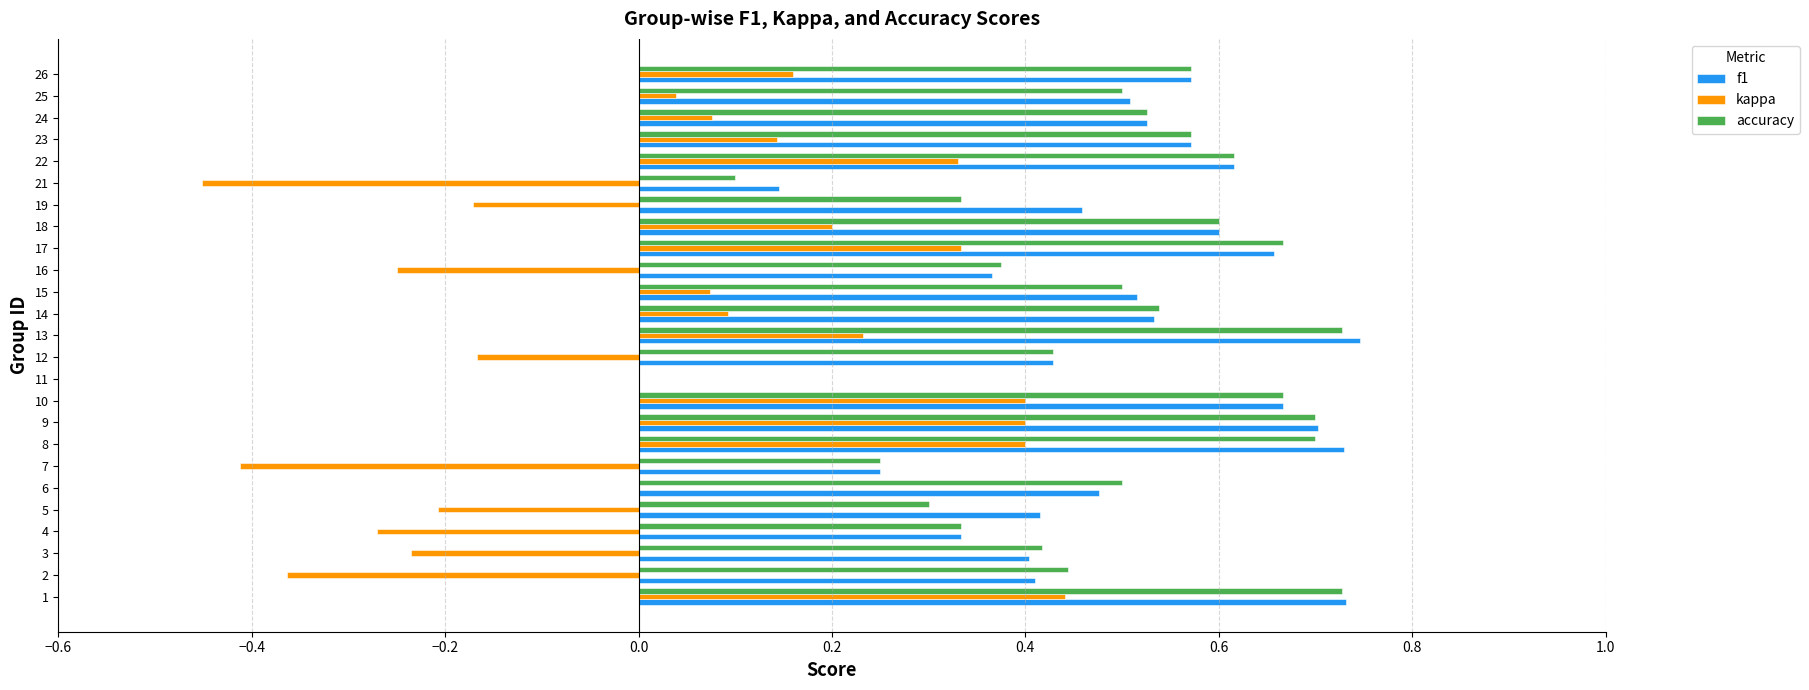

Is it true that accuracy equals 0.2 at 19?

False